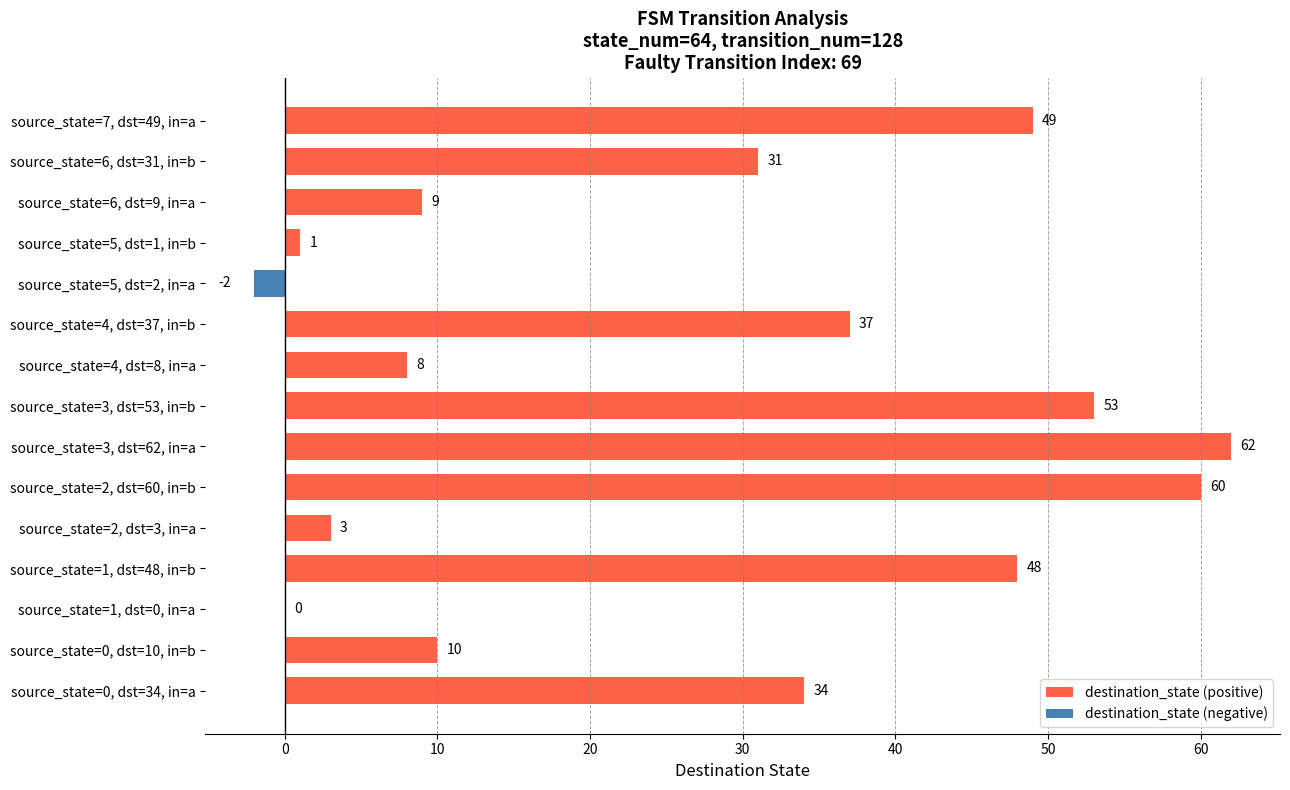

What is the change in value from source_state=2, dst=60, in=b to source_state=5, dst=1, in=b?

-59